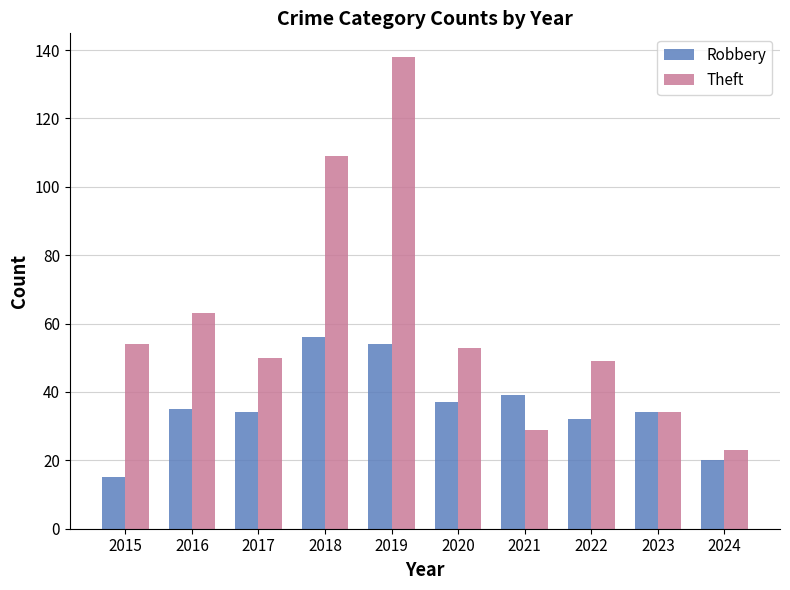

What is the difference between the Theft values at 2017 and 2018?

59